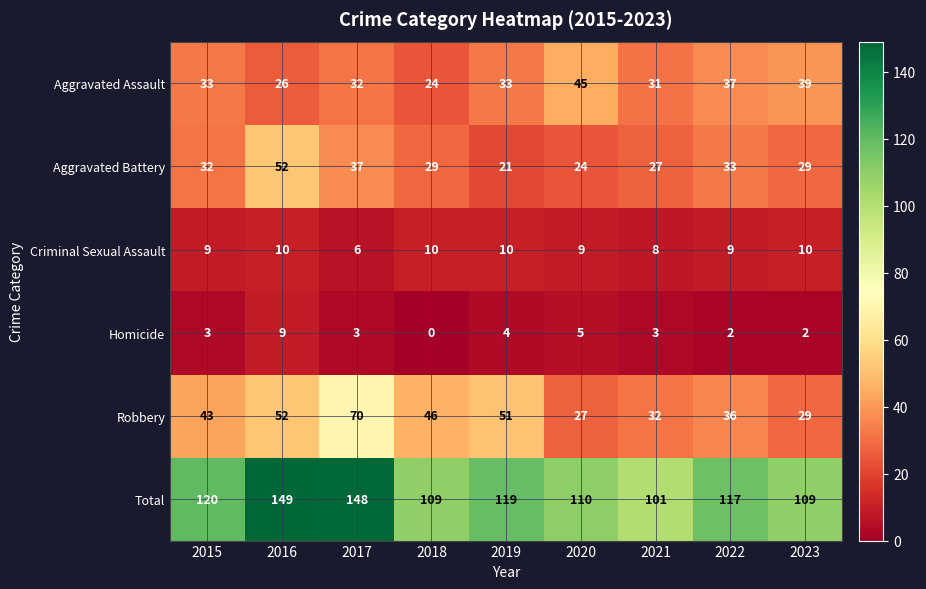

At which category is the sum across all series the highest?

2016